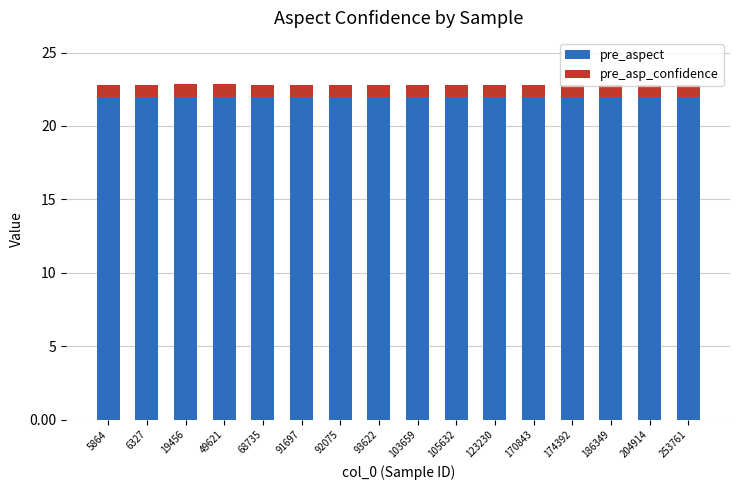

What is the lowest value of the pre_aspect series?

22.0